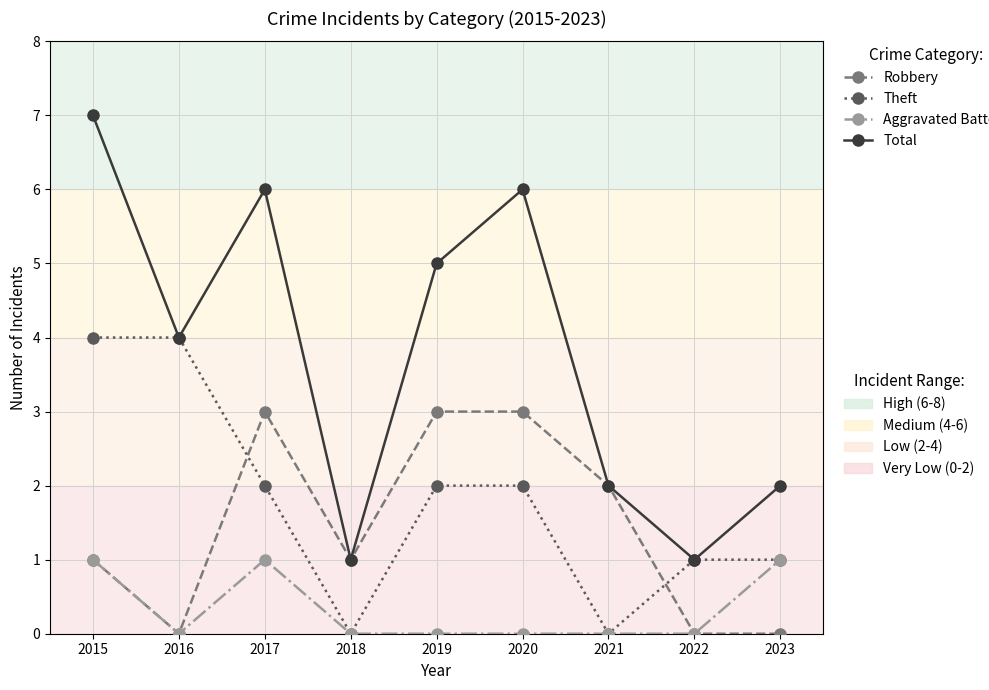

How many lines are shown in the chart?

4